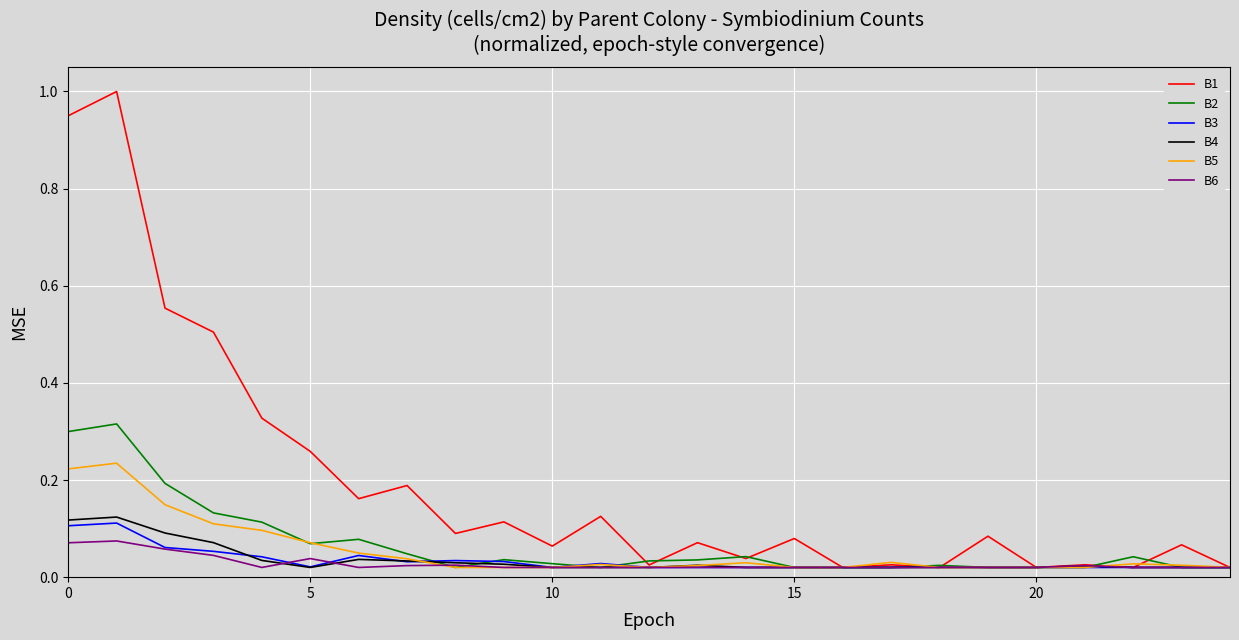

What is the greatest value displayed?

1.0